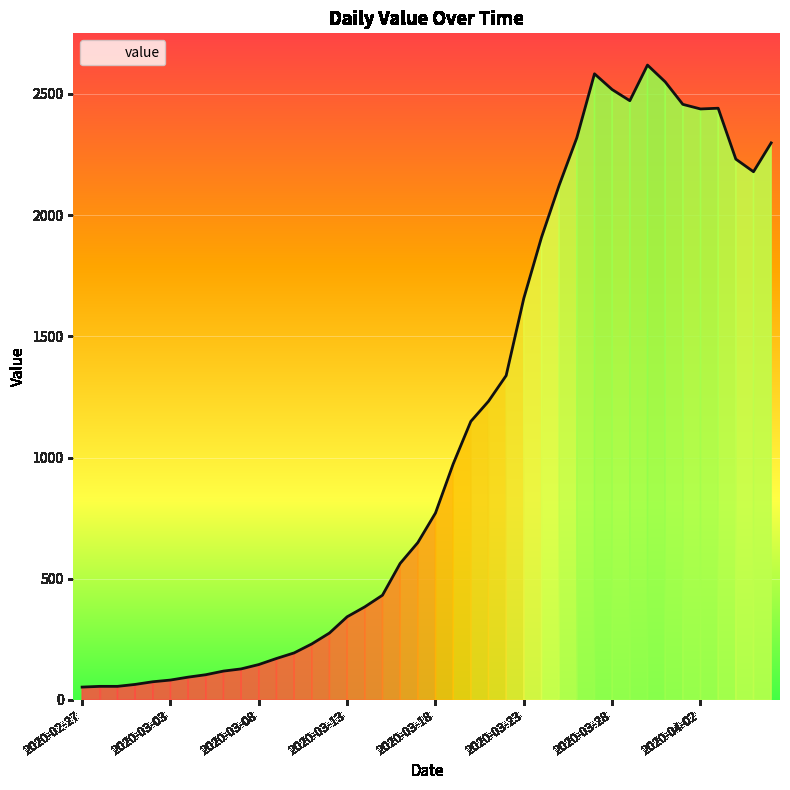

What is the difference between the maximum and minimum values?

2566